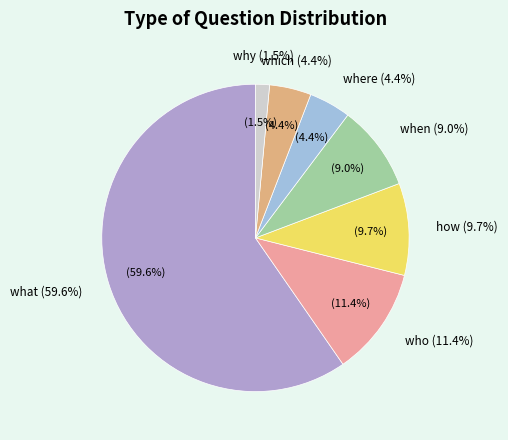

What is the majority slice?

what